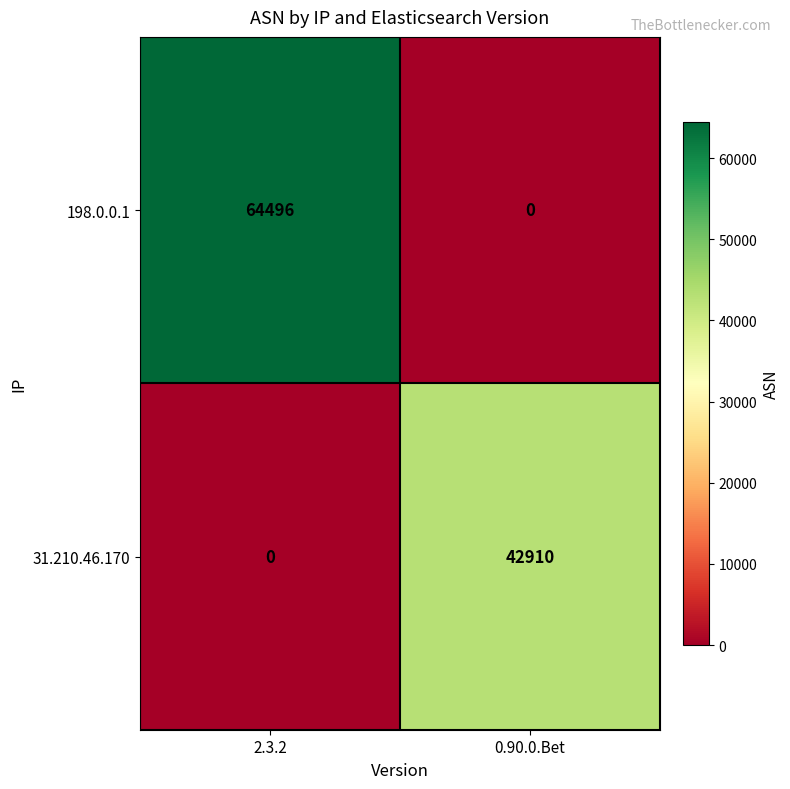

At 0.90.0.Bet, list the series in order from largest to smallest.

31.210.46.170, 198.0.0.1